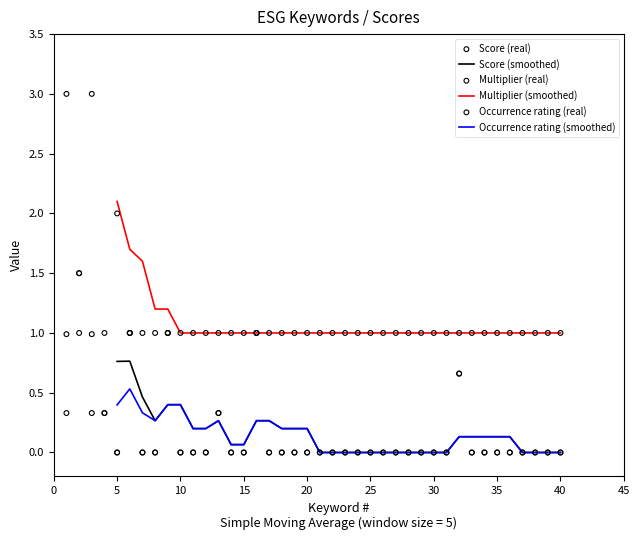

Which series reaches the minimum Y coordinate?

Score